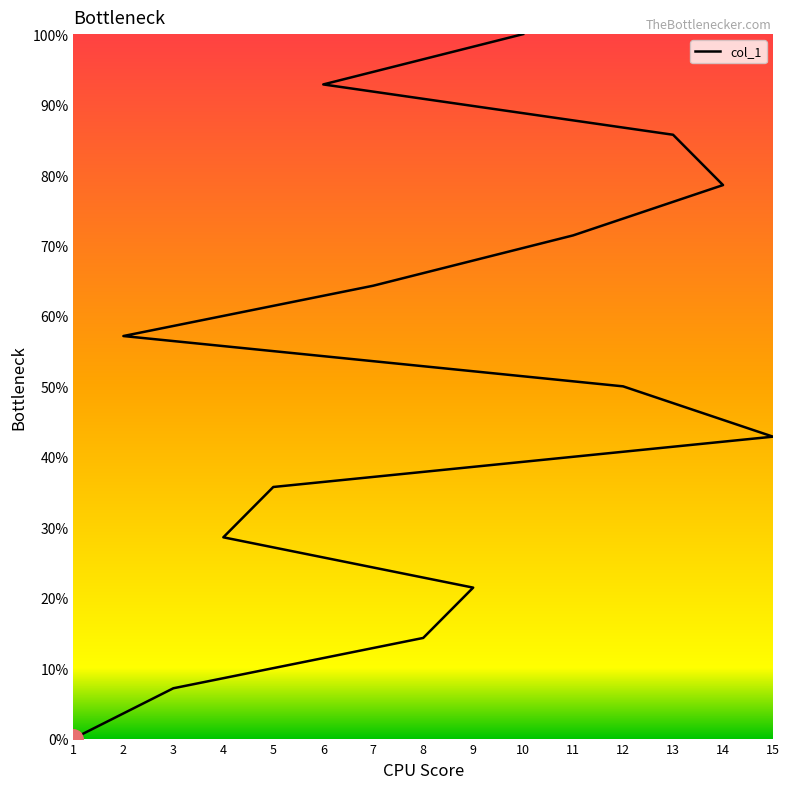

Reading left to right, what are all the values shown in this chart?

0.0	7.1	14.3	21.4	28.6	35.7	42.9	50.0	57.1	64.3	71.4	78.6	85.7	92.9	100.0